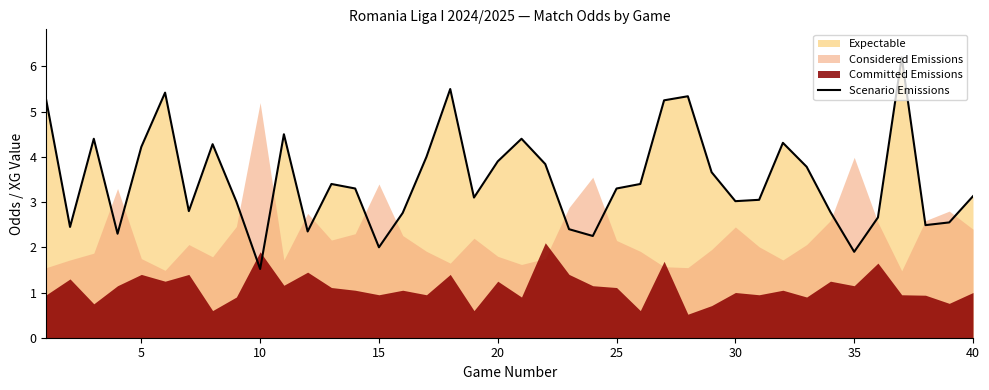

The value of Scenario Emissions at 15 is 2.0. True or false?

True